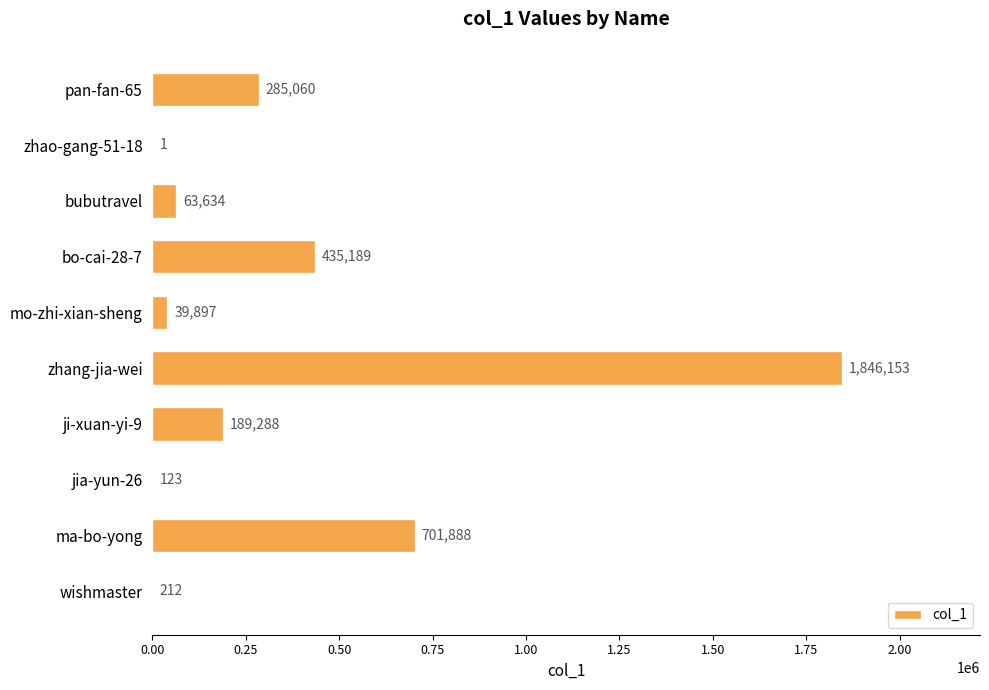

True or false: the data shows 189288 at ji-xuan-yi-9.

True